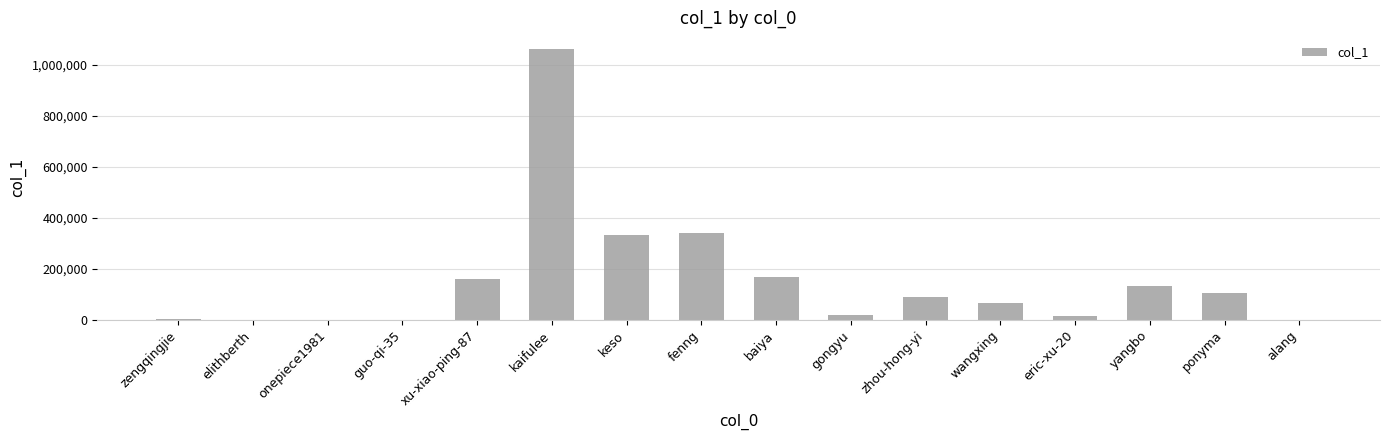

Approximately how many times larger is the value at zengqingjie compared to eric-xu-20?

0.1